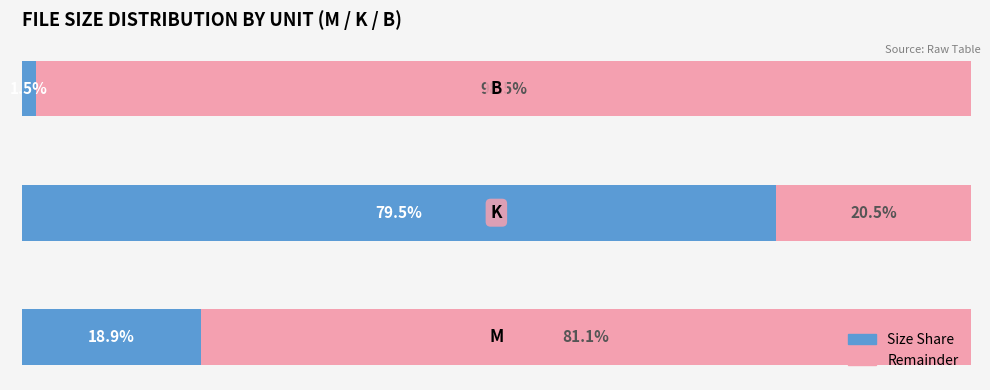

What are all the series names shown in the legend?

Size Share, Remainder